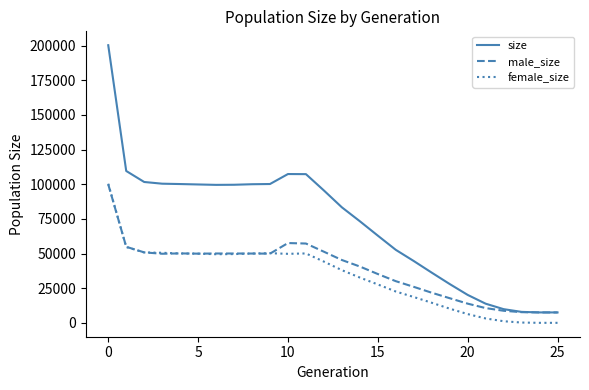

What are all the series names shown in the legend?

size, male_size, female_size